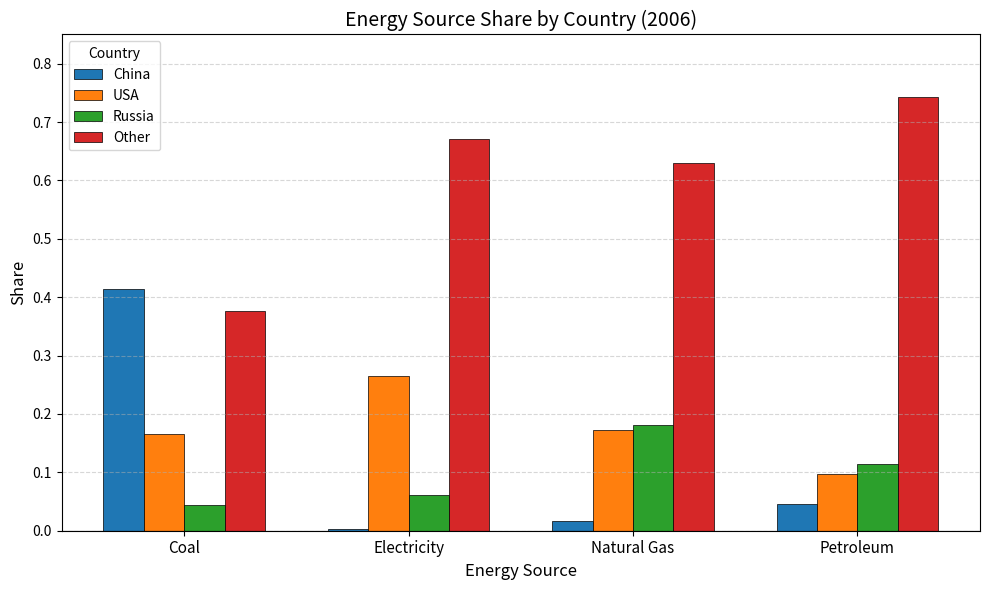

What is the sum of all China values?

0.5